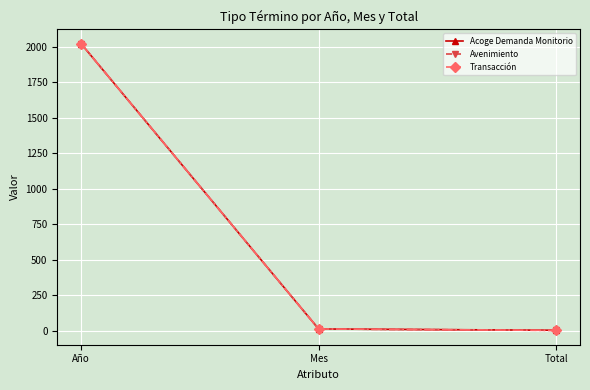

At which label does Acoge Demanda Monitorio reach its minimum?

Total